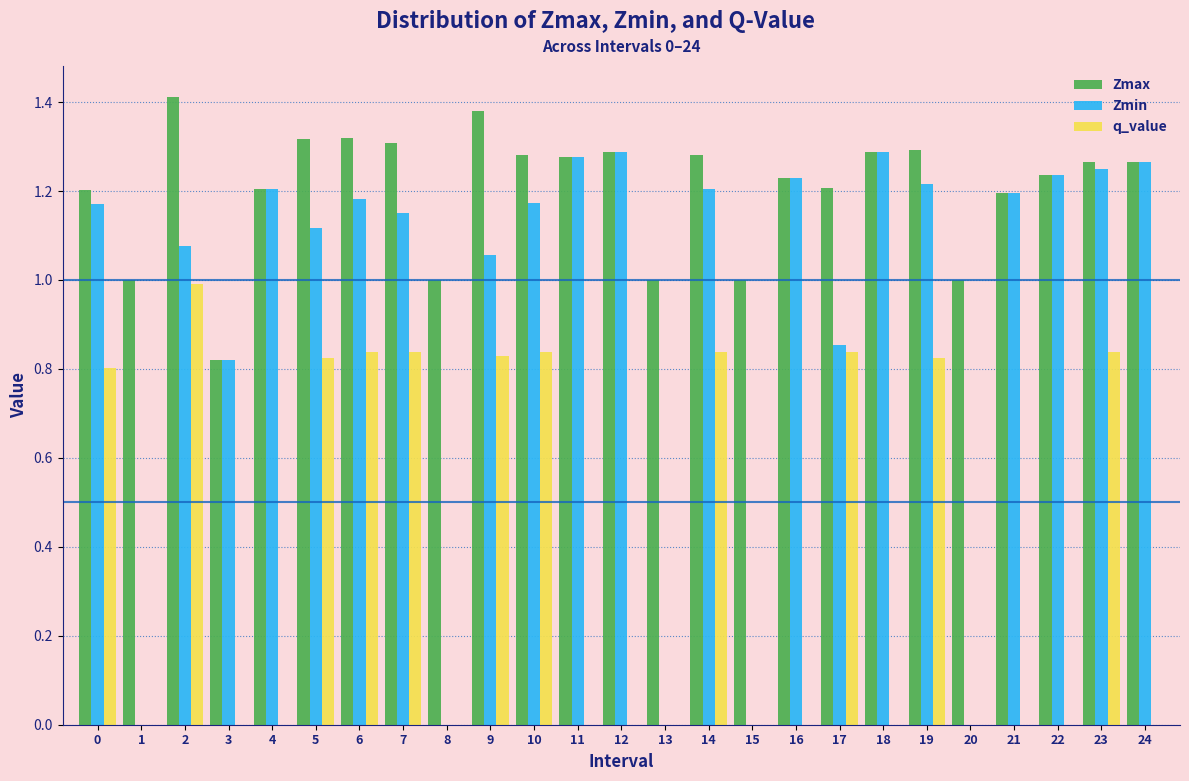

Which series changed the most between 6 and 13?

Zmin